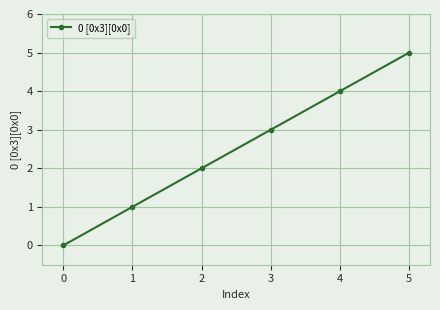

How many values are between 1 and 4?

4